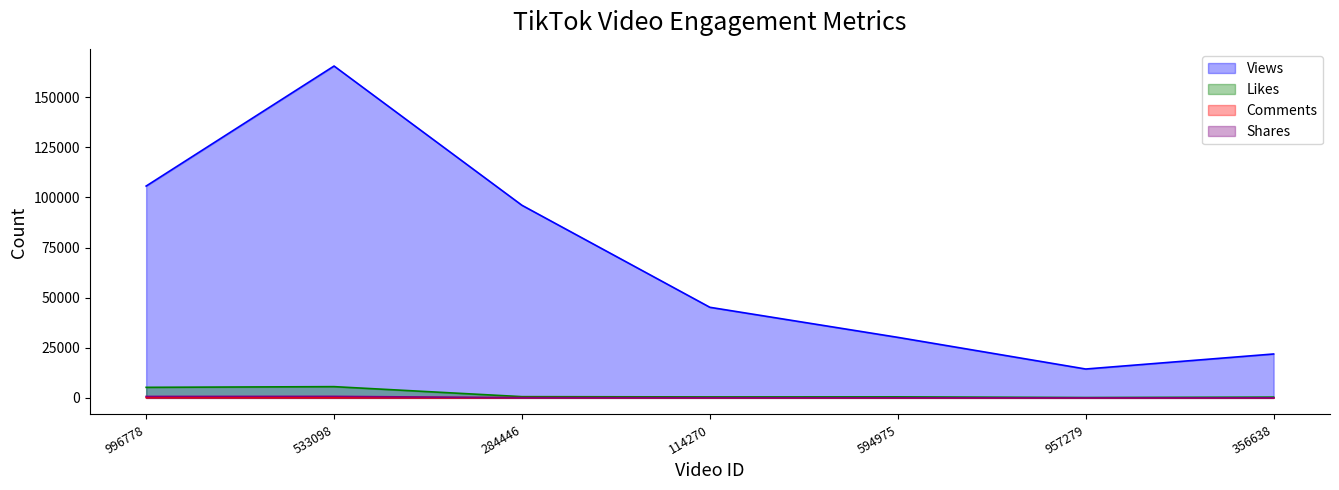

Is it true that Views equals 21900 at 356638?

True